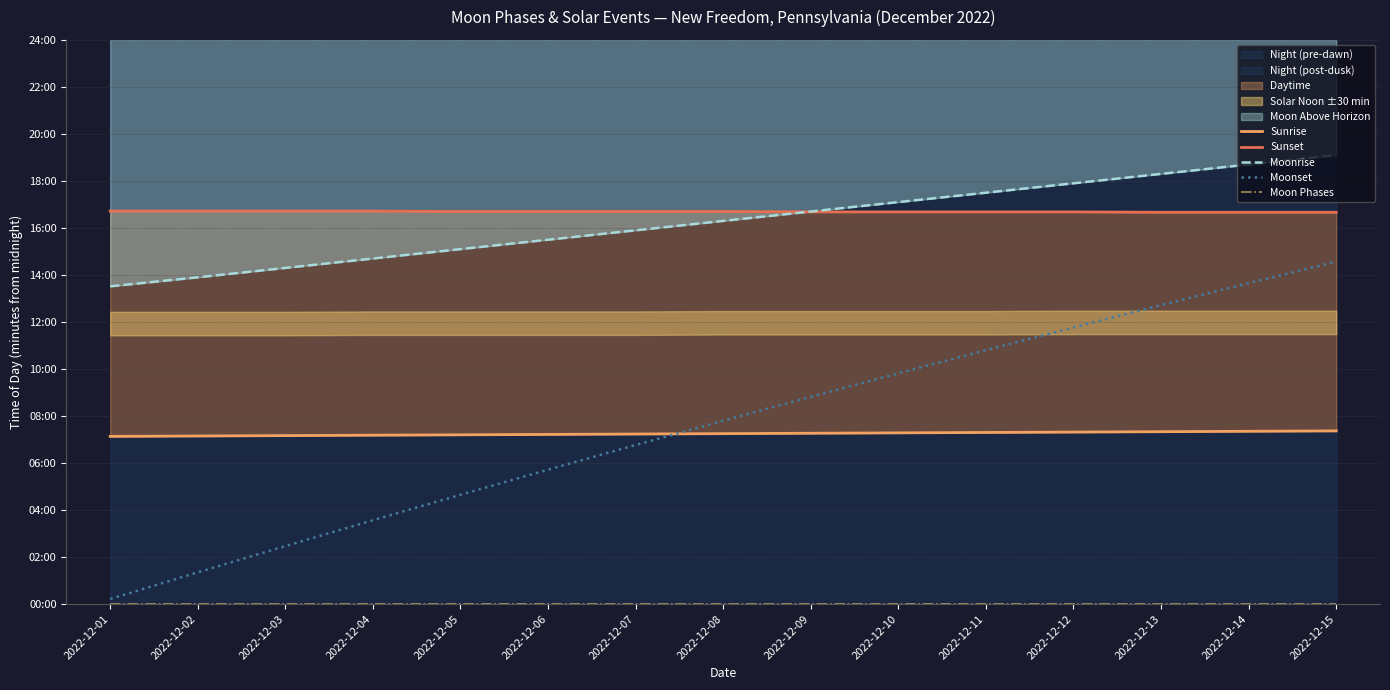

Does the chart display data point markers on the line(s)?

No